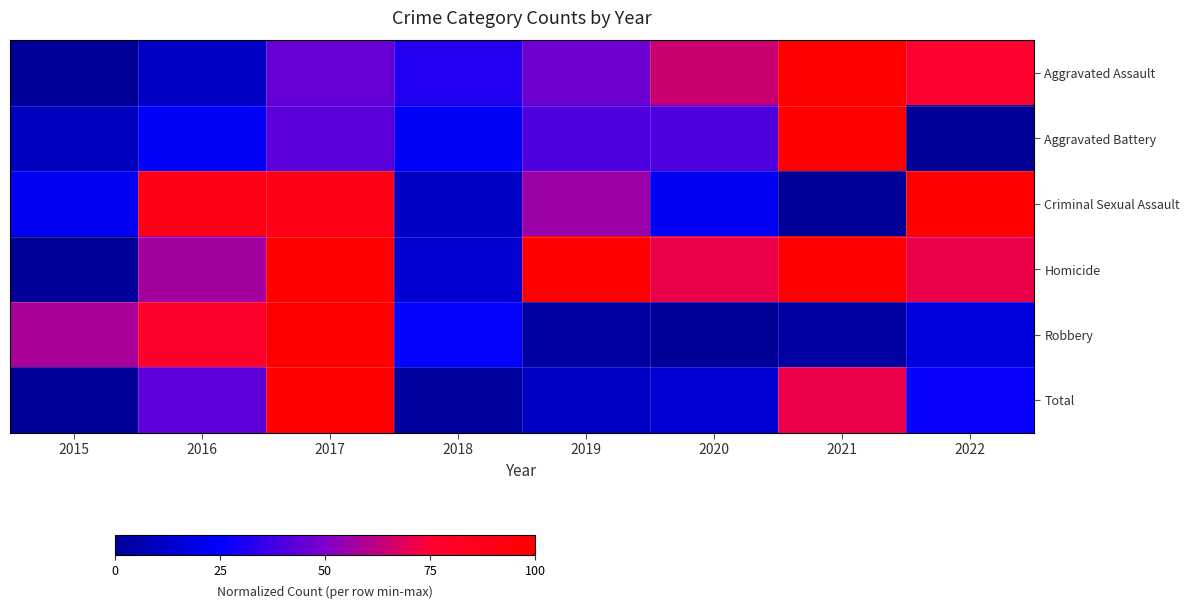

Rank the series at 2020 from highest to lowest value.

Homicide, Aggravated Assault, Aggravated Battery, Criminal Sexual Assault, Total, Robbery